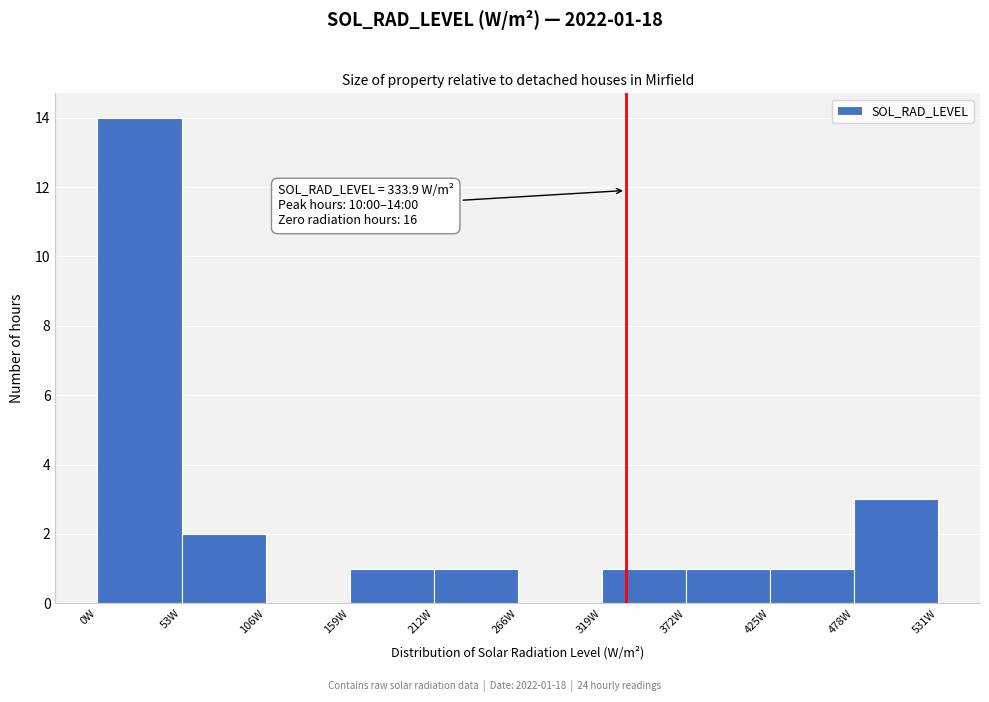

Over which range of the x-axis is the bar tallest?

0 to 50